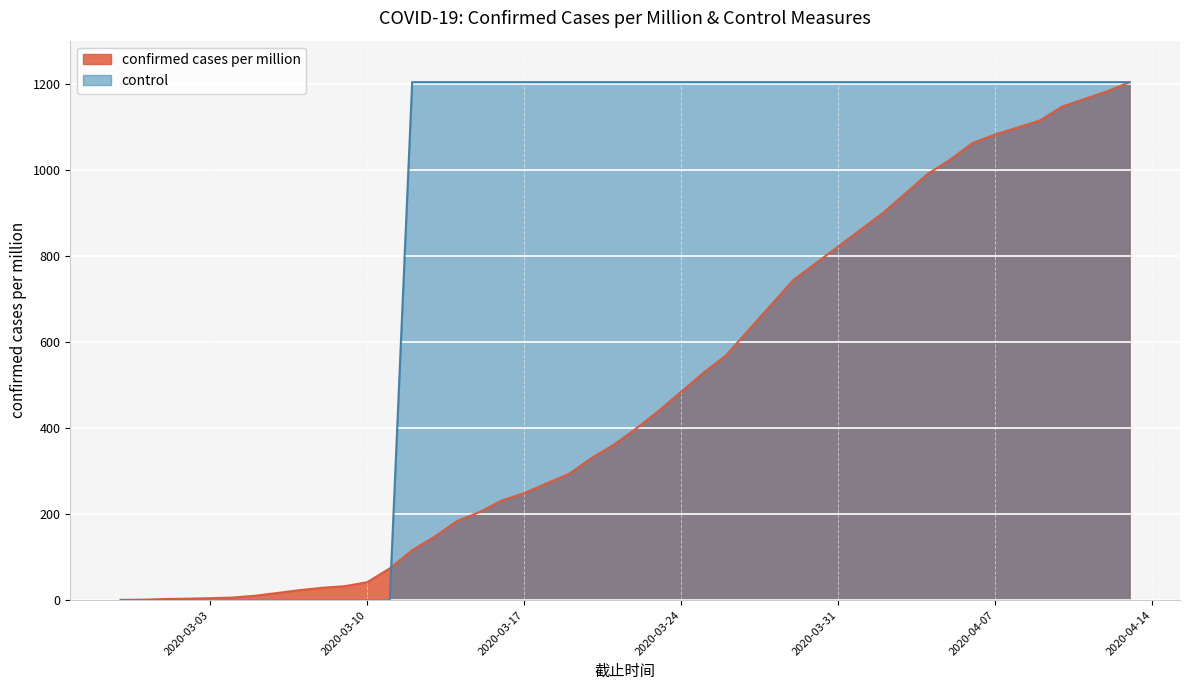

Reading left to right, extract all data points from this chart.

confirmed cases per million: 0.7	1.1	2.8	3.5	4.6	6.1	10.3	16.8	23.4	28.8	32.5	41.9	73.8	116.0	147.6	183.7	204.6	231.7	248.7	271.3	293.5	330.2	361.4	399.2	439.9	484.2	528.7	568.9	743.7	899.6	990.5	1023.8	1062.3	1081.9	1098.2	1114.5	1147.2	1164.7	1182.2	1203.6
control: 0.0	0.0	0.0	0.0	0.0	0.0	0.0	0.0	0.0	0.0	0.0	0.0	0.0	1203.6	1203.6	1203.6	1203.6	1203.6	1203.6	1203.6	1203.6	1203.6	1203.6	1203.6	1203.6	1203.6	1203.6	1203.6	1203.6	1203.6	1203.6	1203.6	1203.6	1203.6	1203.6	1203.6	1203.6	1203.6	1203.6	1203.6